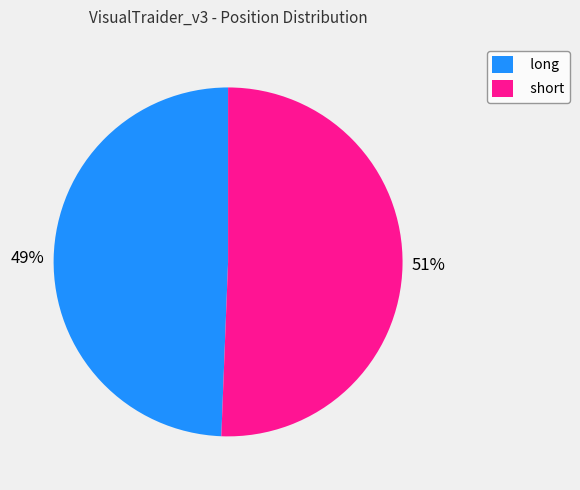

Count the number of slices in the pie.

2